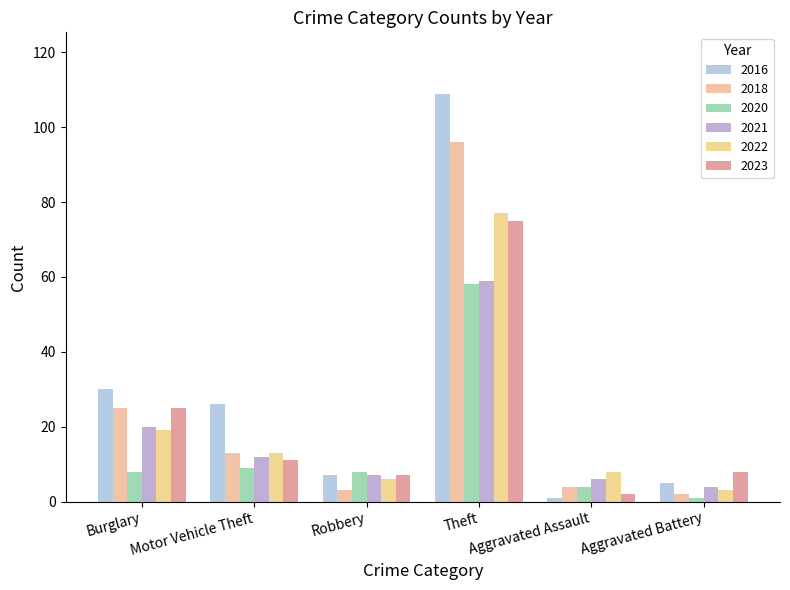

Are the bars horizontal?

No